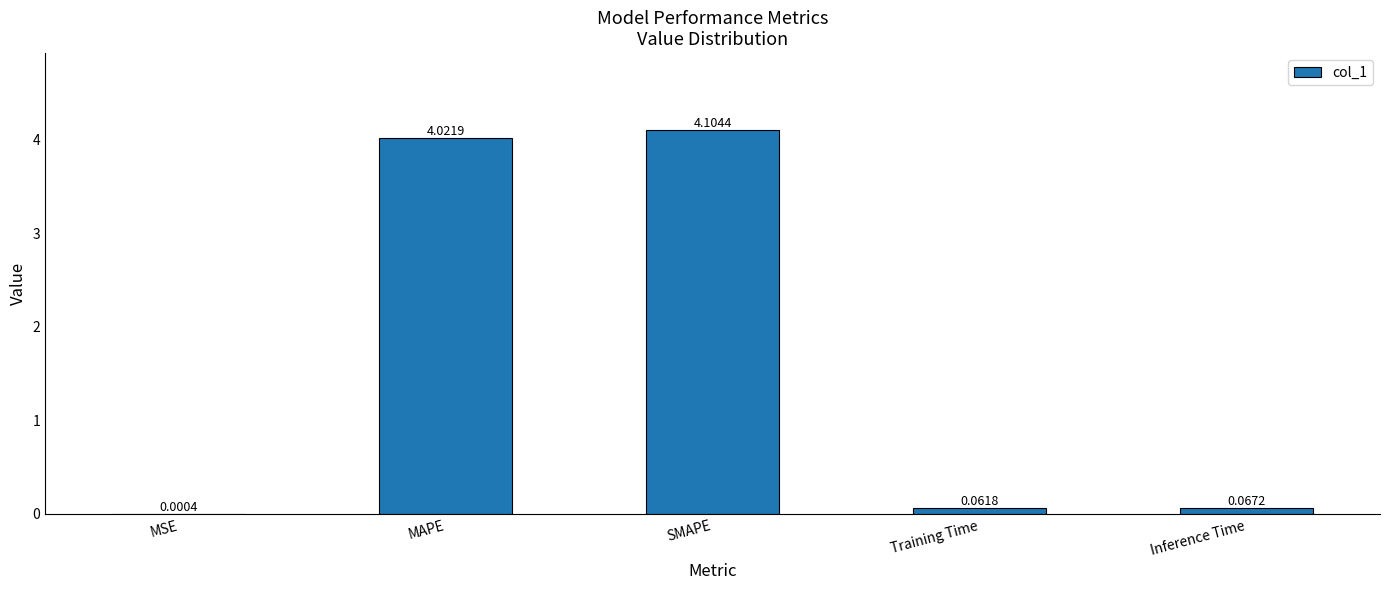

What is the sum of all values?

8.3